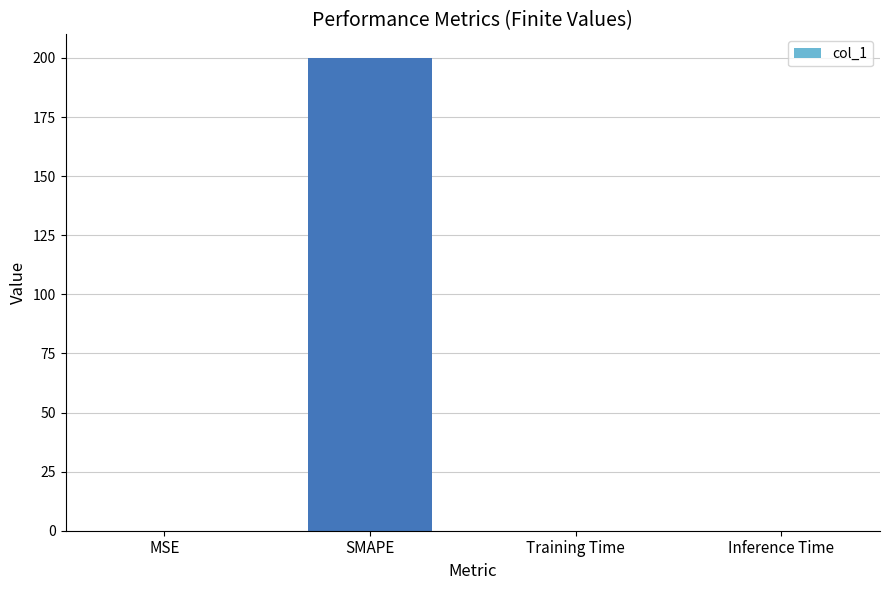

Between SMAPE and Inference Time, which is larger?

SMAPE